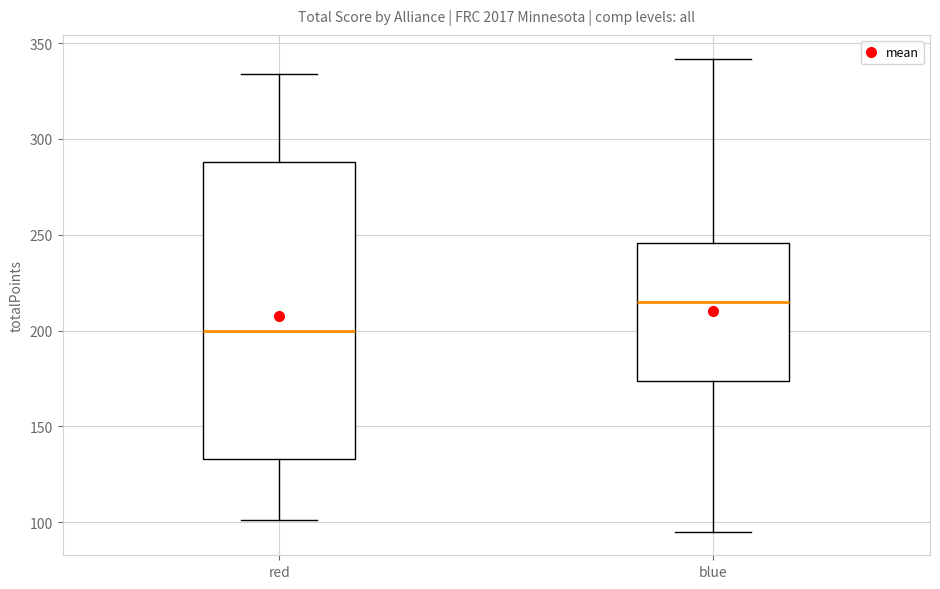

Which box is the tallest, from its lower edge to its upper edge?

red